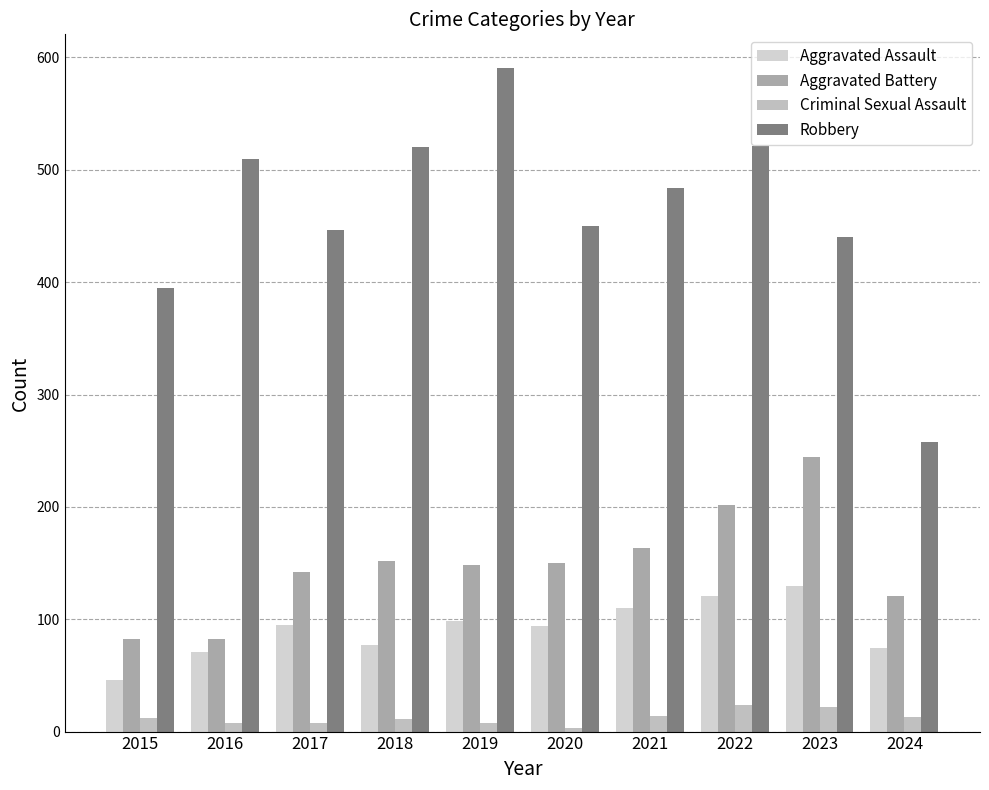

The value of Aggravated Battery at 2015 is 134. True or false?

False